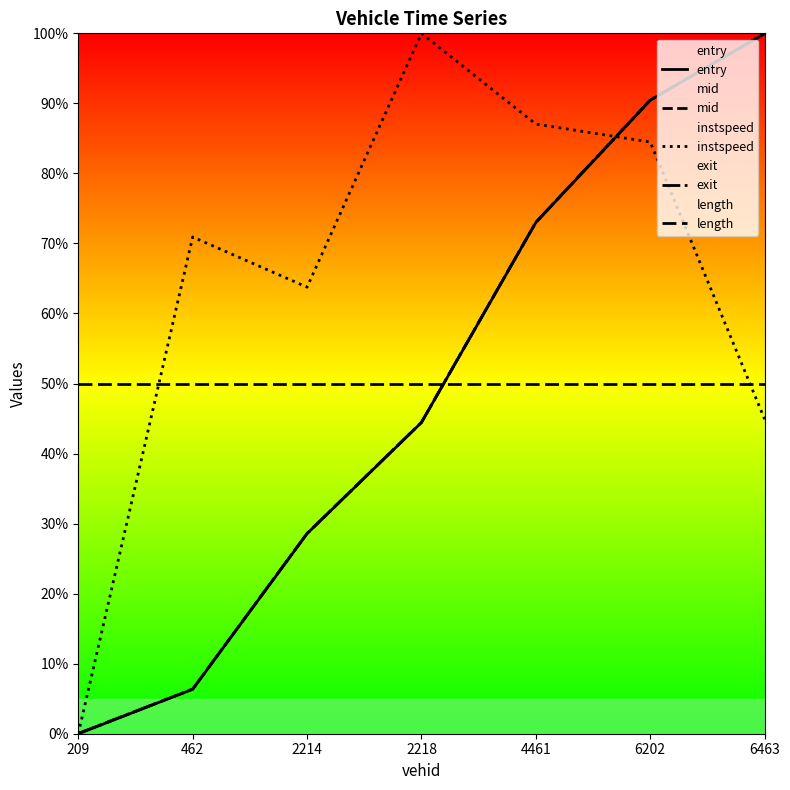

What is the spread (max minus min) of values at 6463?

55.1